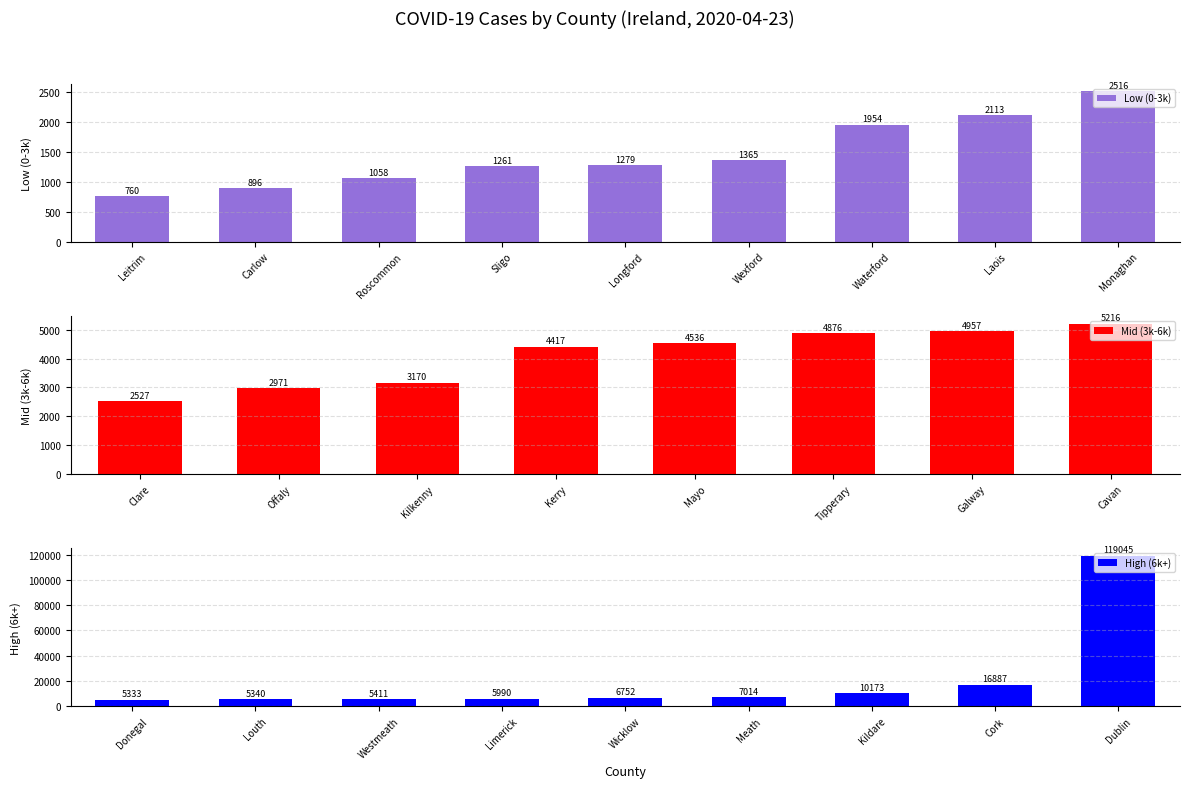

The chart shows a value of 6752 at Wicklow. True or false?

True